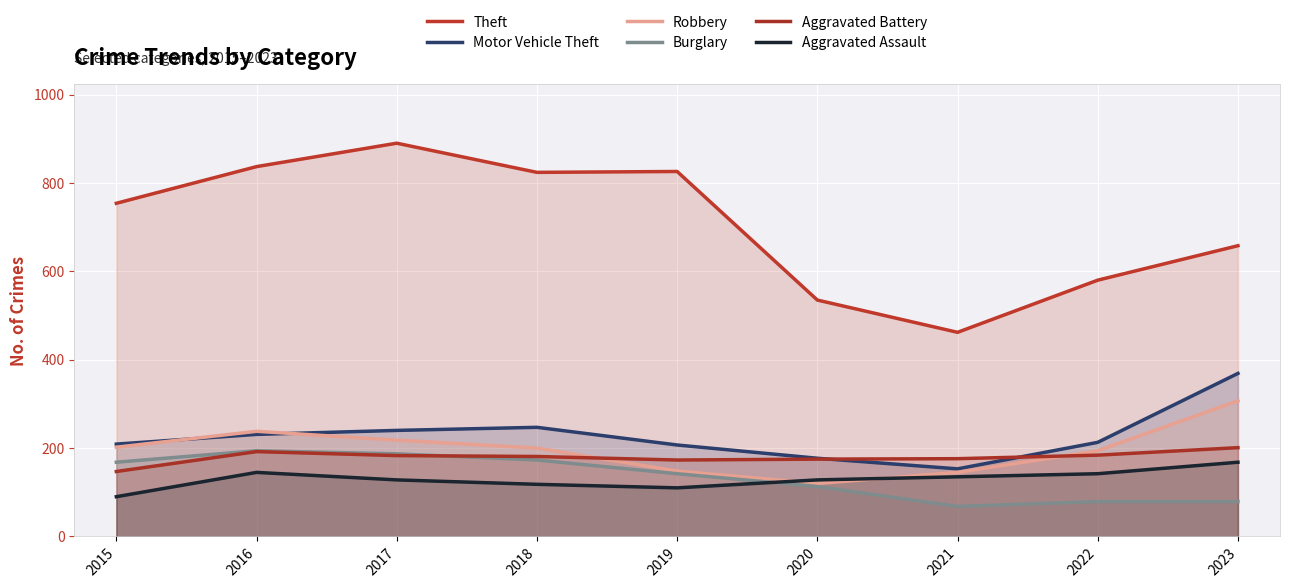

How many intersections are there between Aggravated Assault and Burglary?

1